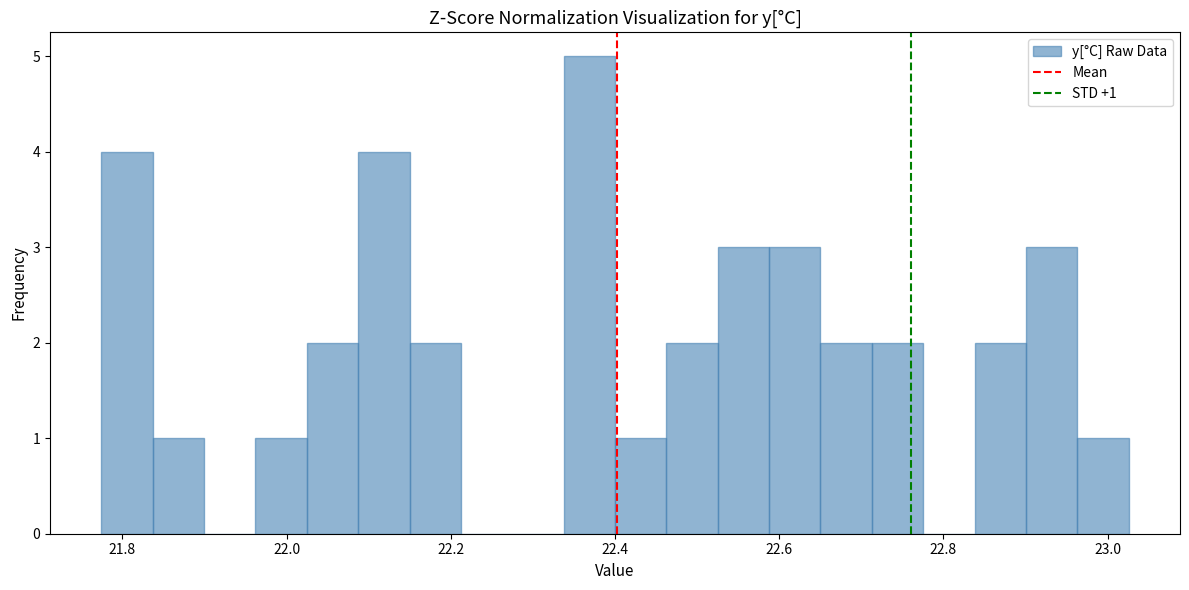

Around what value on the x-axis is the tallest bar? Give the approximate position of its centre, as read against the axis.

22.36